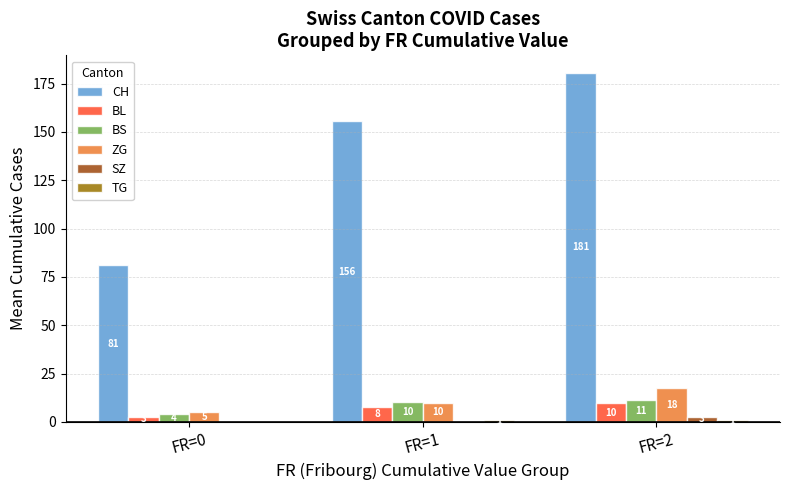

Are the bars horizontal?

No